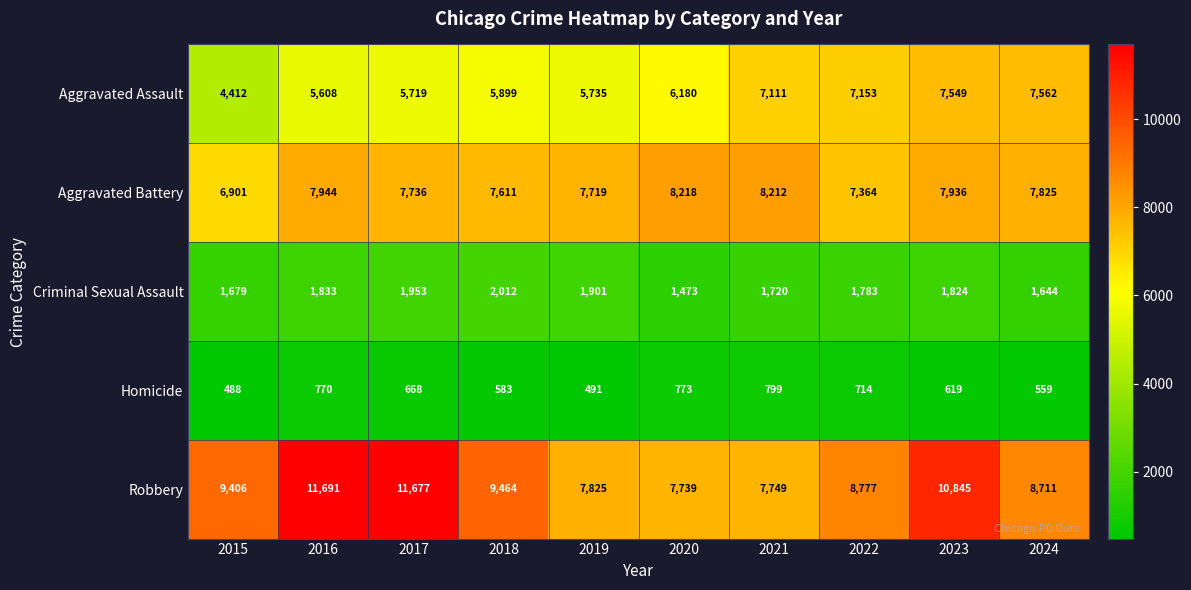

The Aggravated Battery series shows 11378 at 2021. True or false?

False